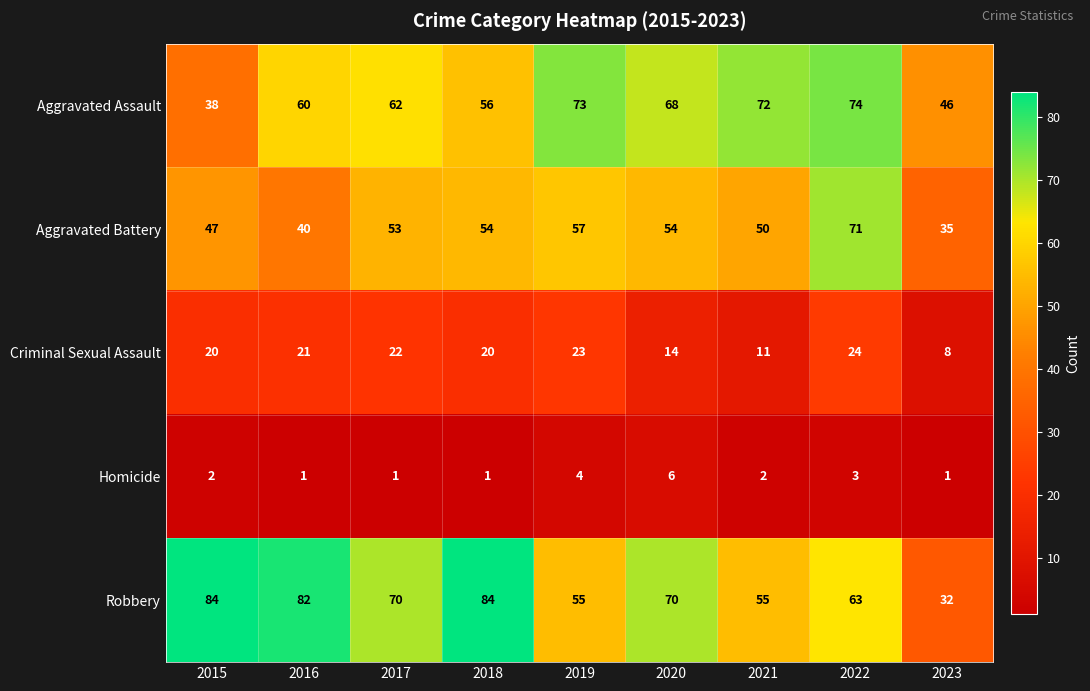

List the series in order of their peak value, highest first.

Robbery, Aggravated Assault, Aggravated Battery, Criminal Sexual Assault, Homicide